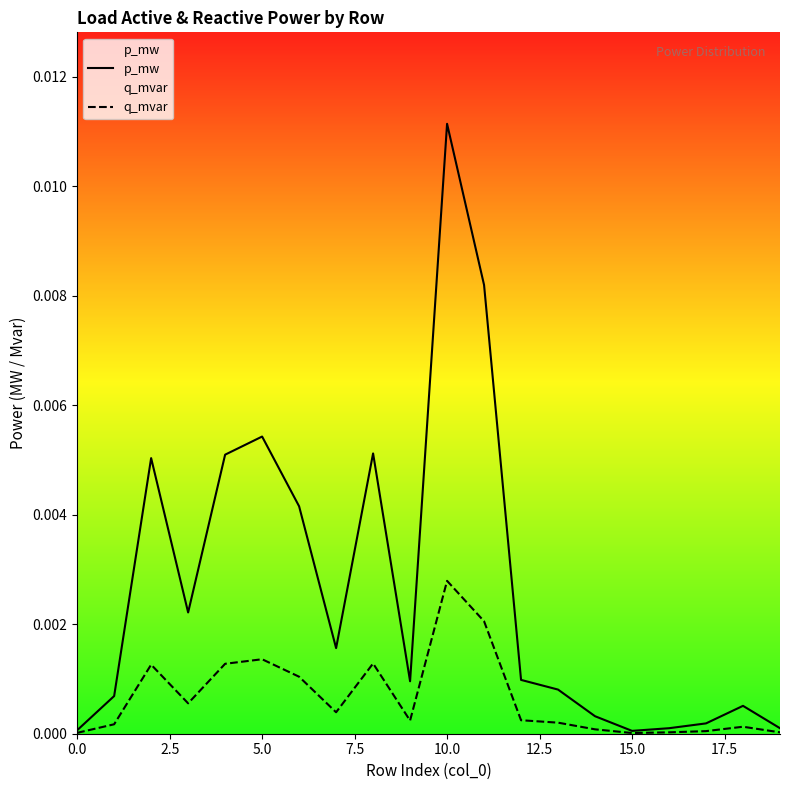

What is the label of the 11th point from the right?

9